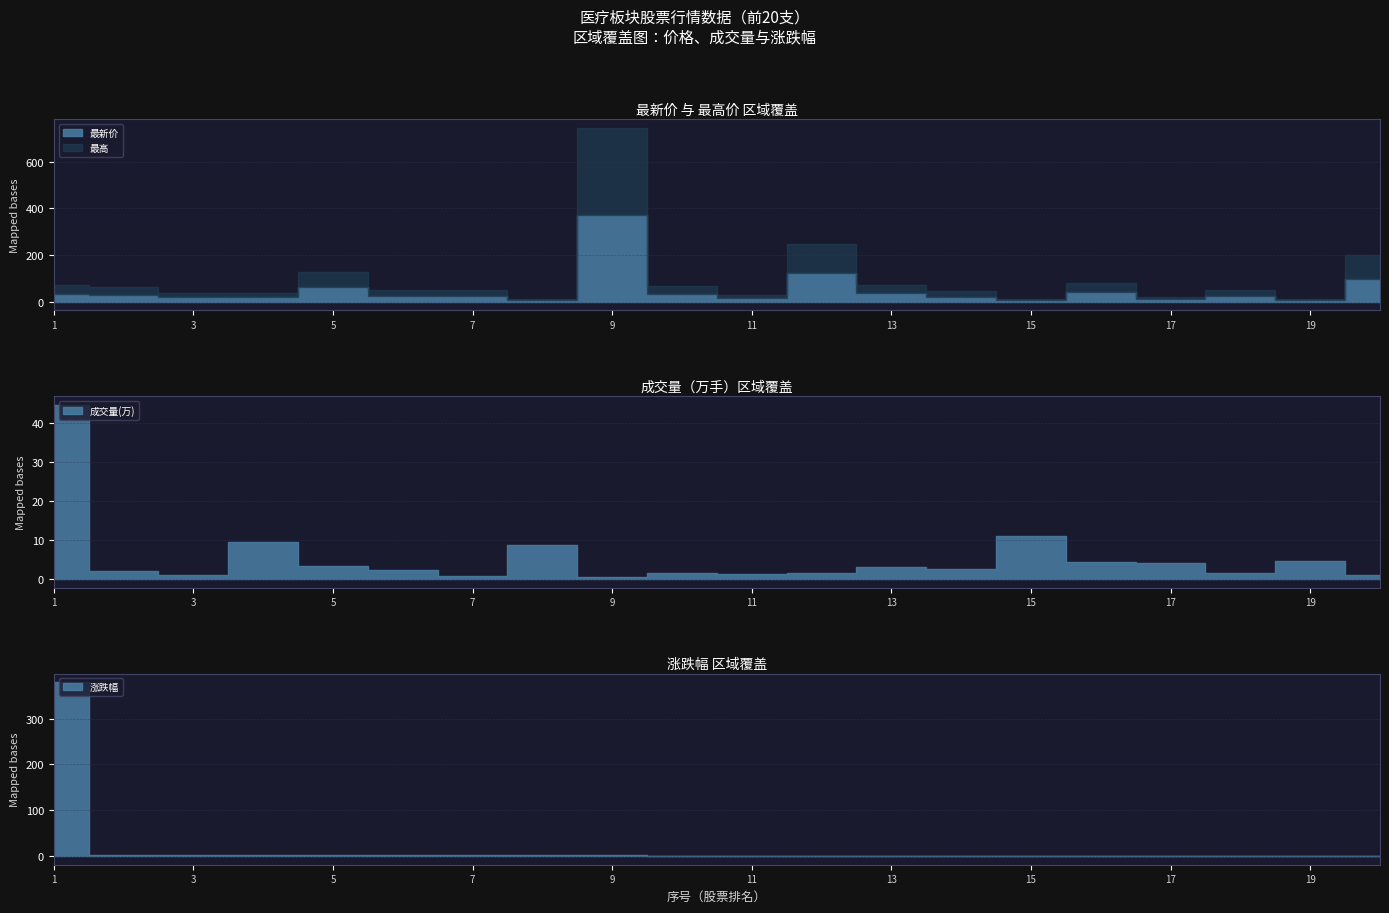

List the labels in order of 成交量(万) value, largest first.

1, 15, 4, 8, 19, 16, 17, 5, 13, 14, 6, 2, 10, 18, 12, 11, 20, 3, 7, 9